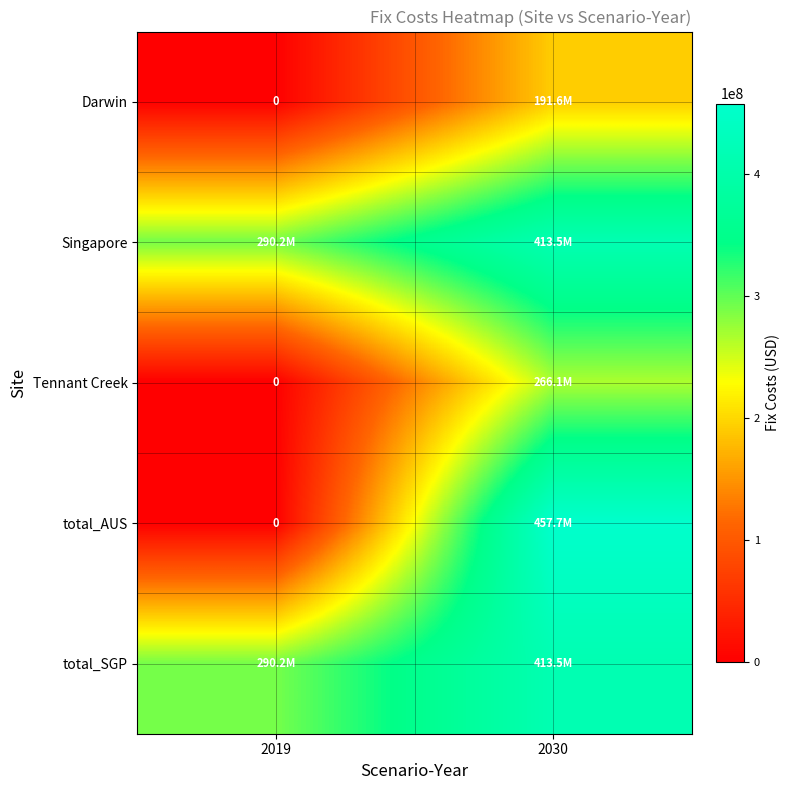

What is the average value of the total_AUS series?

228836980.9